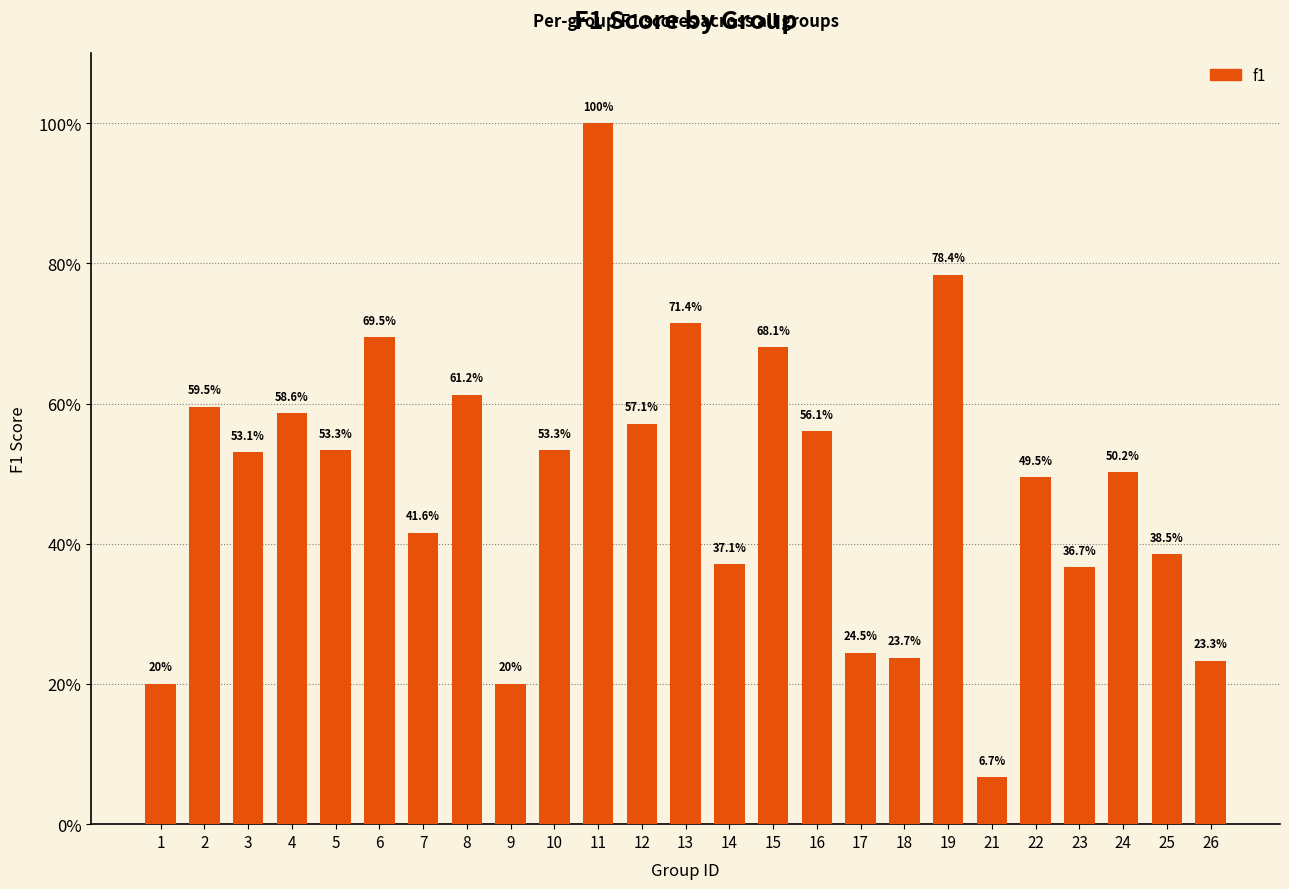

Reading left to right, what are all the values shown in this chart?

0.2	0.6	0.5	0.6	0.5	0.7	0.4	0.6	0.2	0.5	1.0	0.6	0.7	0.4	0.7	0.6	0.2	0.2	0.8	0.1	0.5	0.4	0.5	0.4	0.2